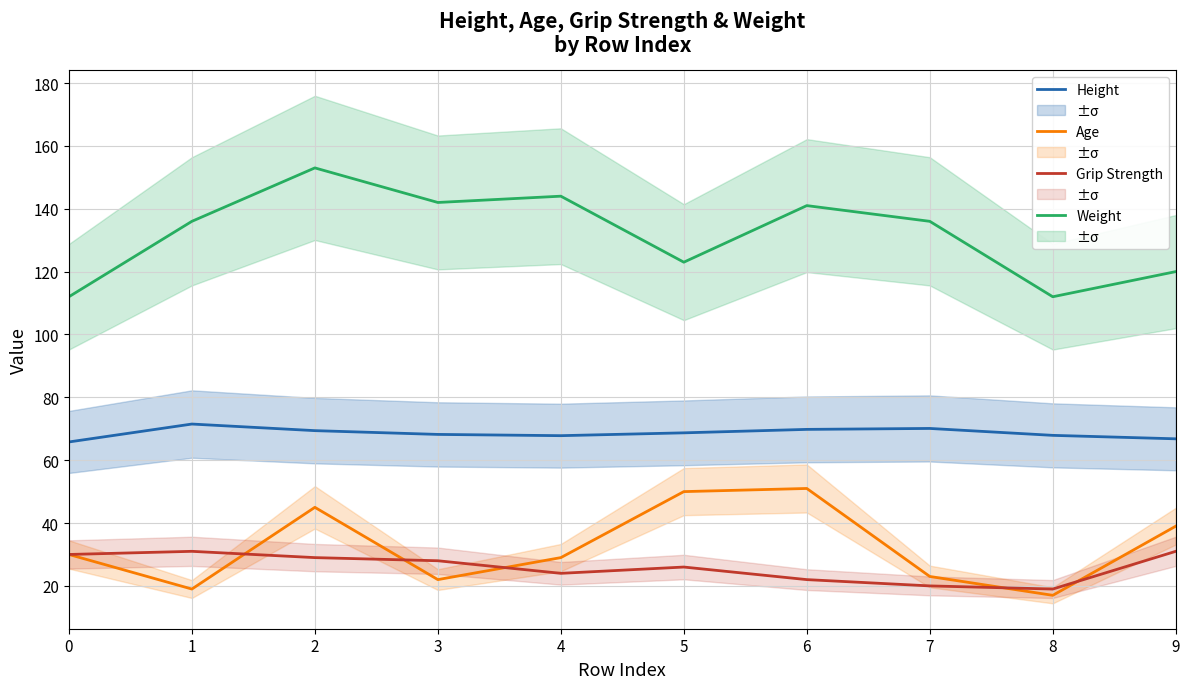

What is the lowest value of the Grip Strength series?

19.0